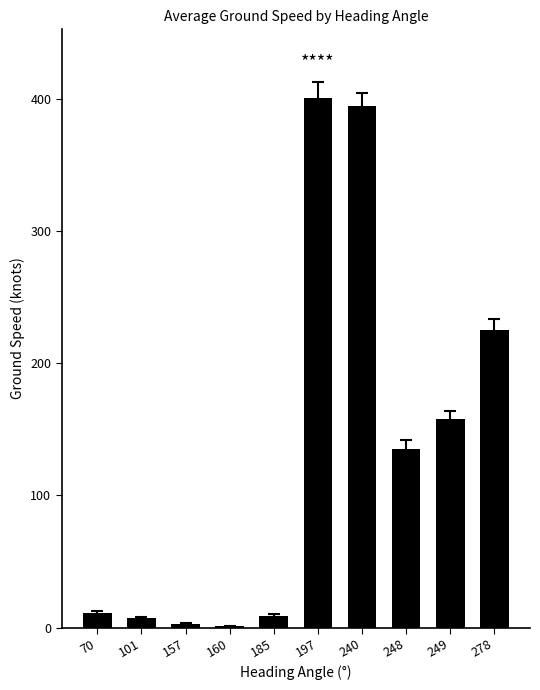

The value at 248 is 135. True or false?

True